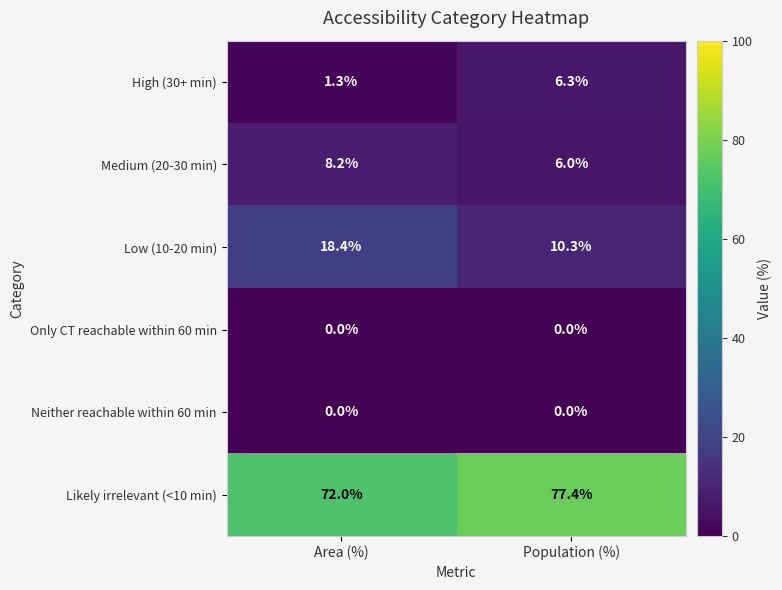

How many distinct data groups are displayed?

6